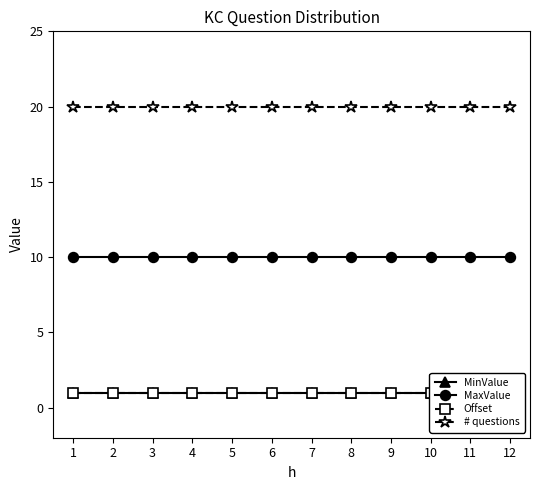

Reading right to left, what are all the values shown in this chart?

MinValue: 1	1	1	1	1	1	1	1	1	1	1	1
MaxValue: 10	10	10	10	10	10	10	10	10	10	10	10
Offset: 1	1	1	1	1	1	1	1	1	1	1	1
# questions: 20	20	20	20	20	20	20	20	20	20	20	20